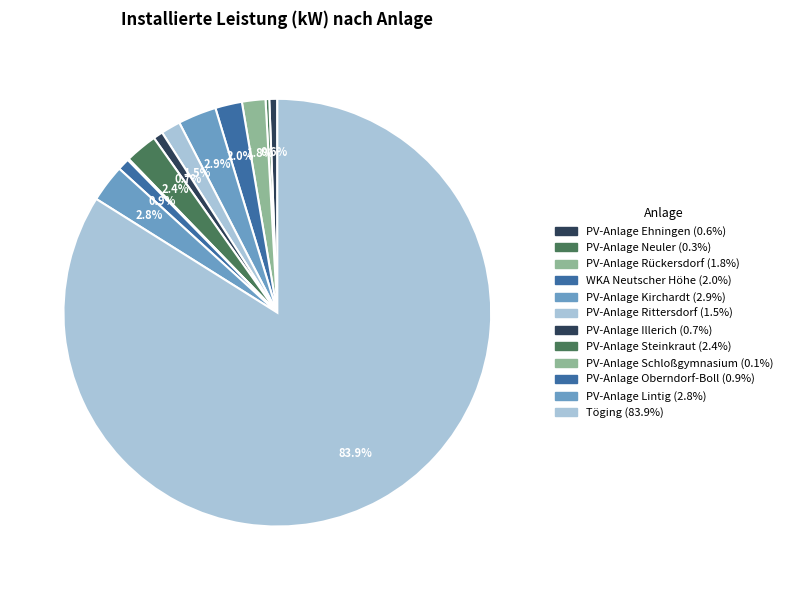

How many slices are in this pie chart?

12